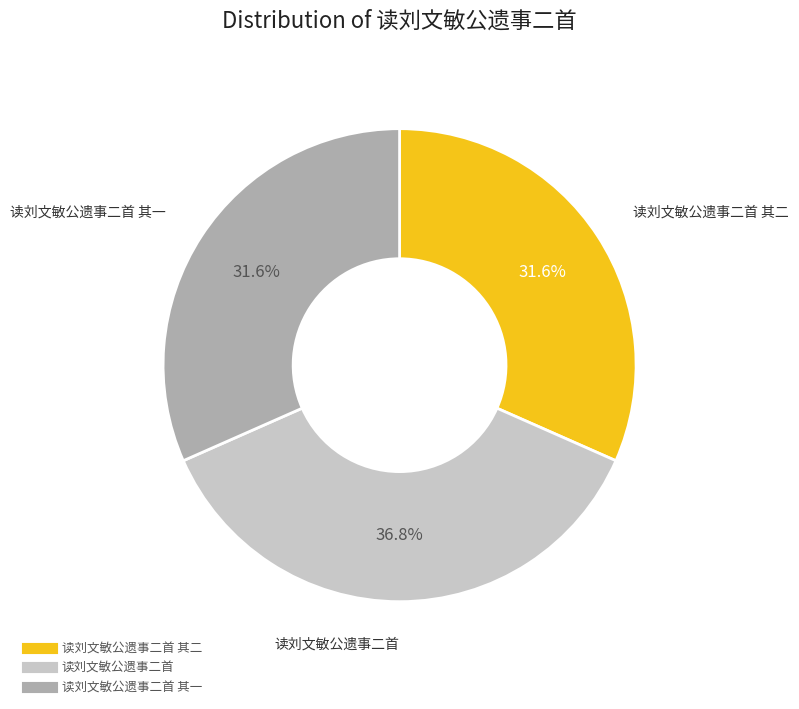

Is there a majority slice in this chart?

No